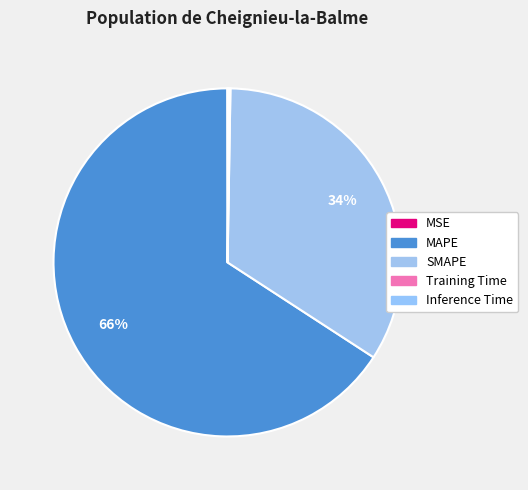

Which category accounts for the majority?

MAPE